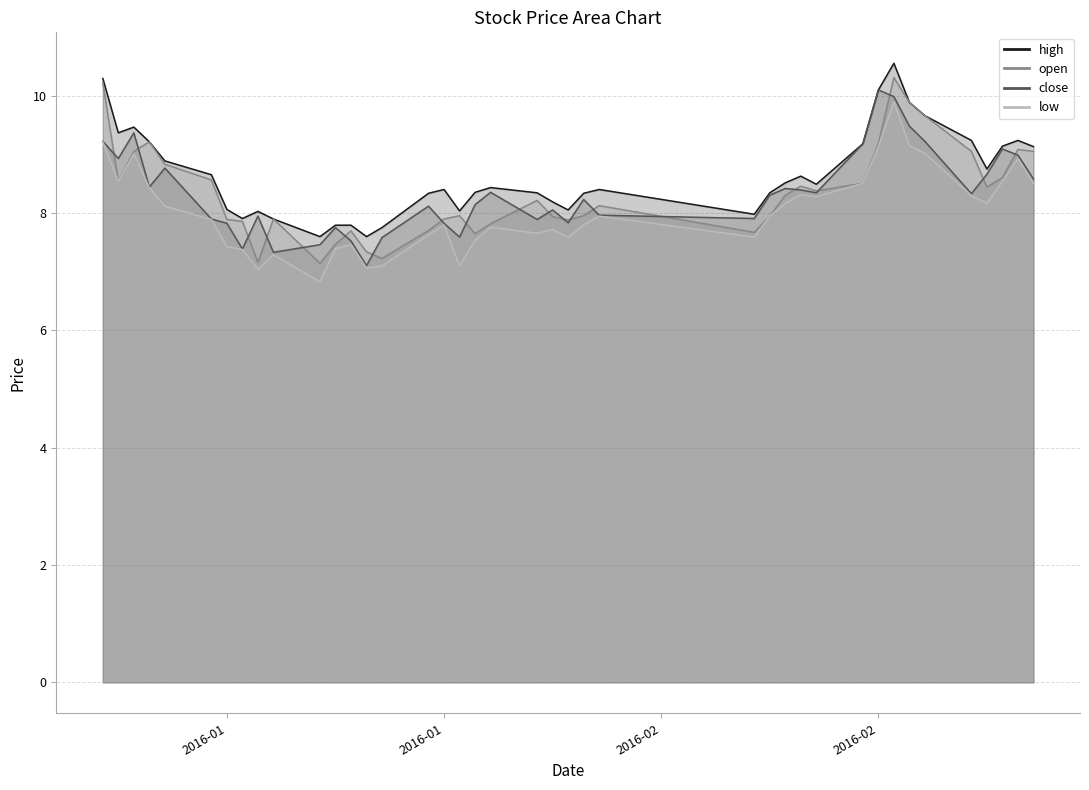

Which series changed the most between 2016-01-11 and 2016-02-25?

close